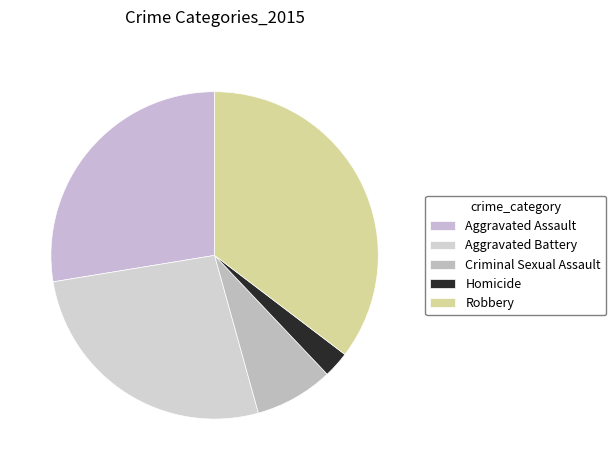

Rank the categories by value from highest to lowest.

Robbery, Aggravated Assault, Aggravated Battery, Criminal Sexual Assault, Homicide